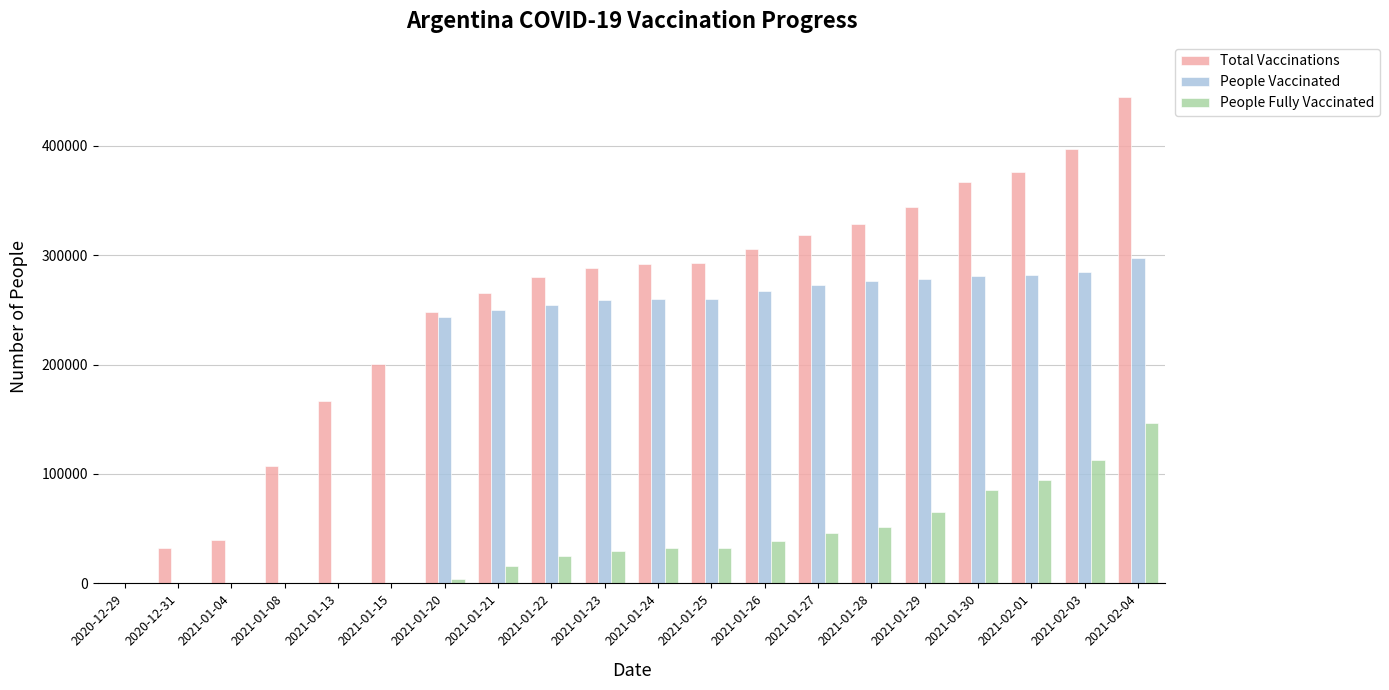

At which label is People Fully Vaccinated closest to 73150?

2021-01-29